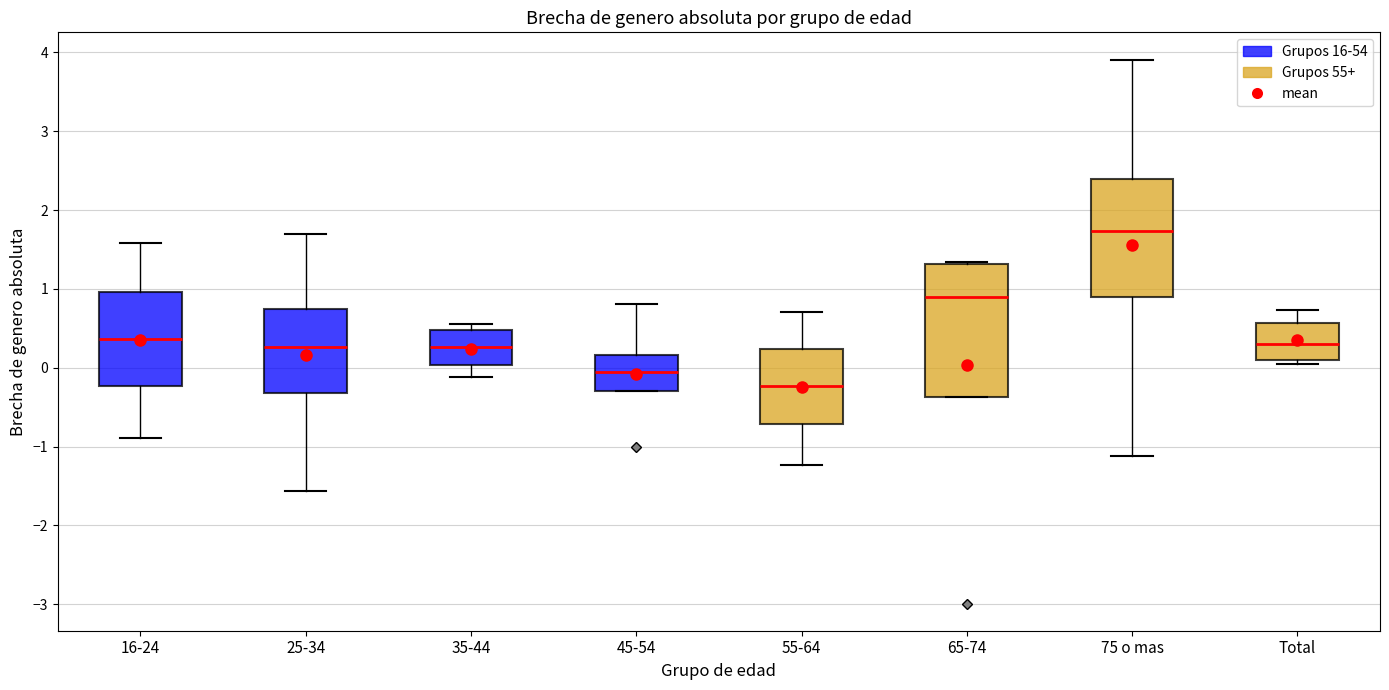

Reading left to right, read every box against the y-axis: the position of its median line, the range the box covers, and the ends of its whiskers. The values are not printed on the chart, so give them approximately, as read against the axis.

16-24: median 0.4, box -0.2 to 1.0, whiskers -0.9 to 1.6
25-34: median 0.3, box -0.3 to 0.7, whiskers -1.6 to 1.7
35-44: median 0.3, box 0.0 to 0.5, whiskers -0.1 to 0.6
45-54: median -0.1, box -0.3 to 0.2, whiskers -0.3 to 0.8
55-64: median -0.2, box -0.7 to 0.2, whiskers -1.2 to 0.7
65-74: median 0.9, box -0.4 to 1.3, whiskers -0.4 to 1.3 (just above the box's upper edge)
75 o mas: median 1.7, box 0.9 to 2.4, whiskers -1.1 to 3.9
Total: median 0.3, box 0.1 to 0.6, whiskers 0.0 to 0.7